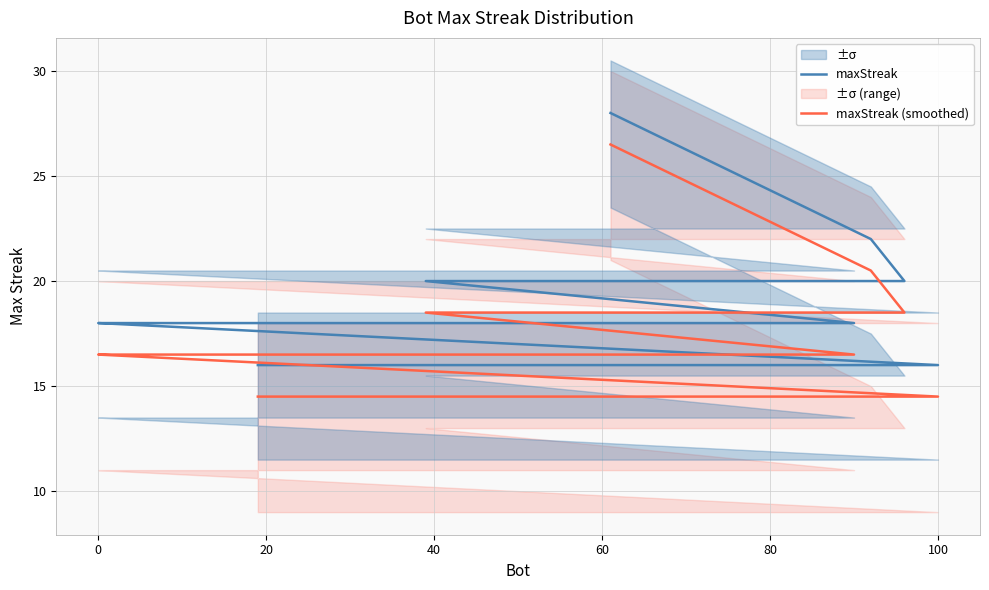

Is it true that maxStreak (smoothed) equals 23.3 at 12?

False